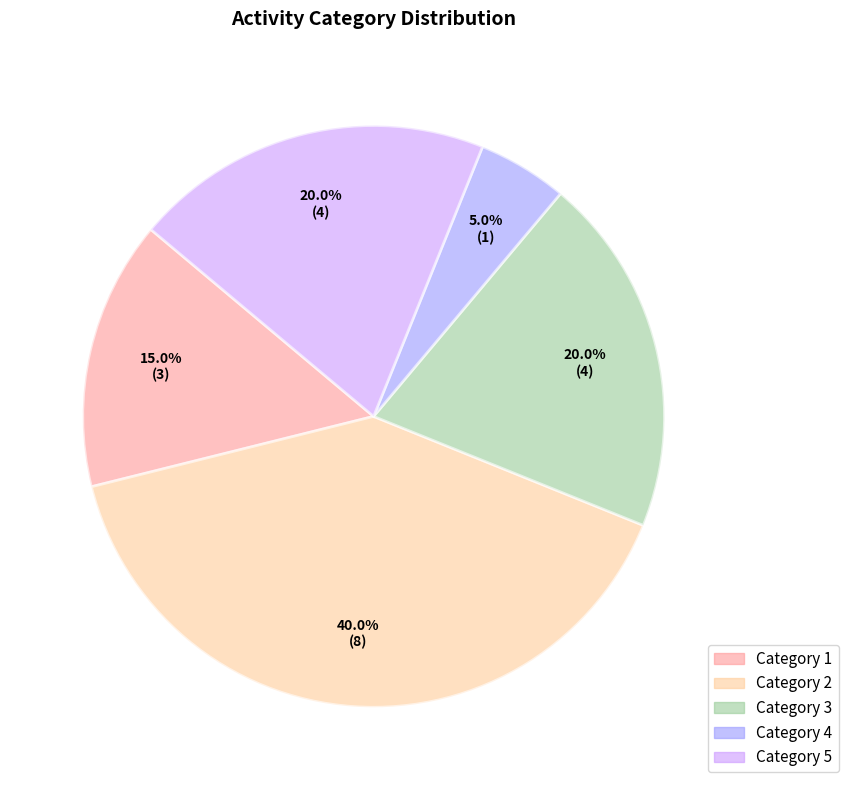

How many slices are in this pie chart?

5